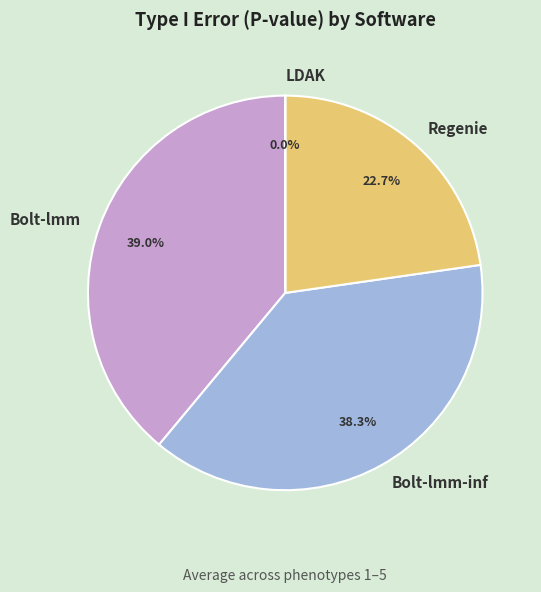

To the nearest percent, what is the difference between the largest and smallest slice percentages?

39%